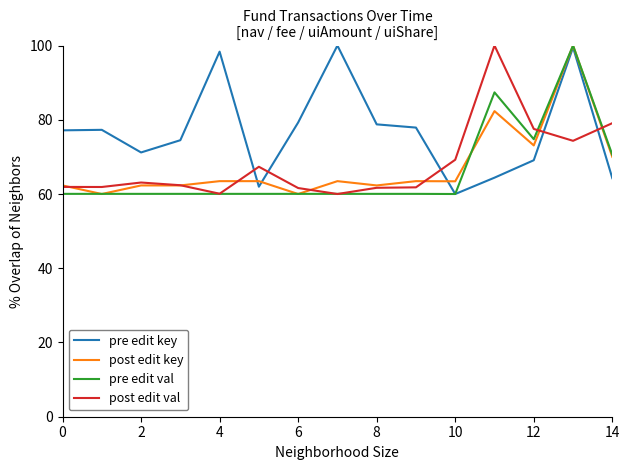

What is the maximum value for pre edit key?

100.0